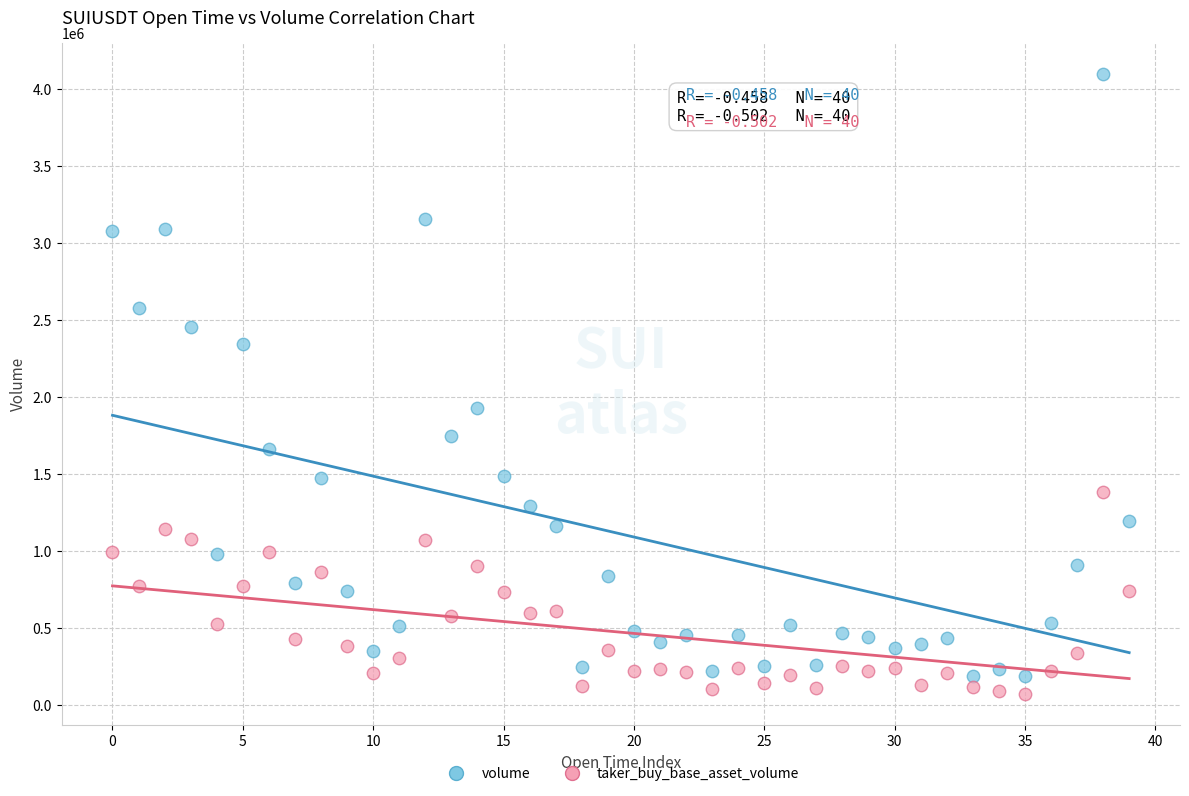

Across all data points, what is the range of Y values (max minus min)?

4022810.0